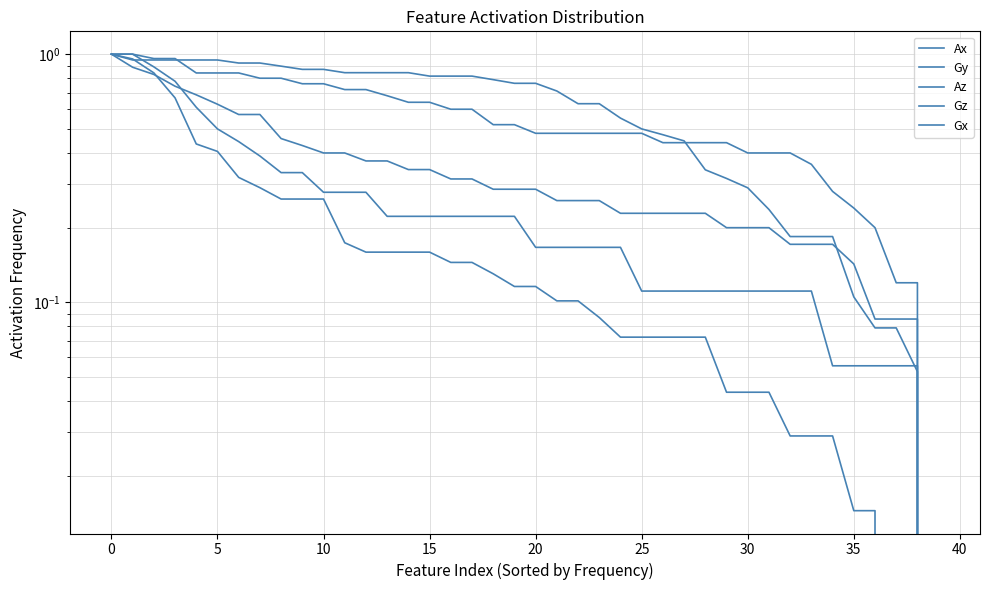

Between 24 and 29, which series saw the biggest shift?

Ax